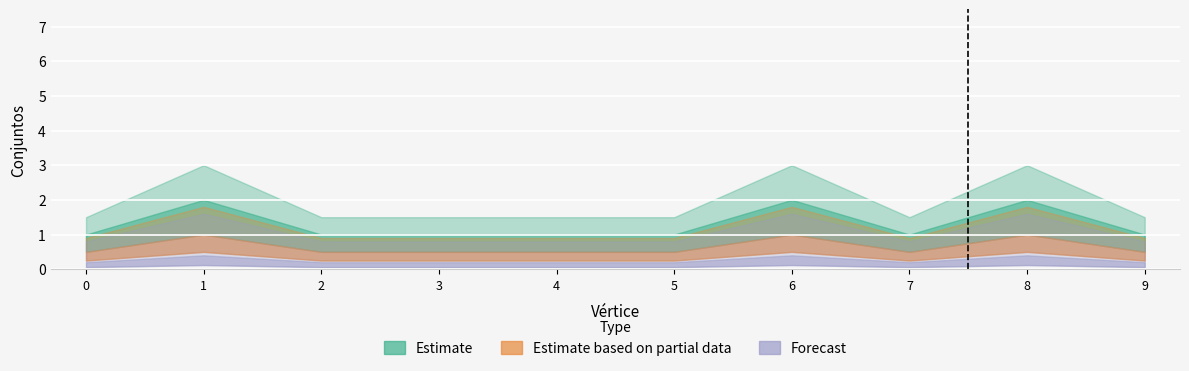

Is the value of Forecast at 6 greater than the value of Estimate based on partial data at 7?

No